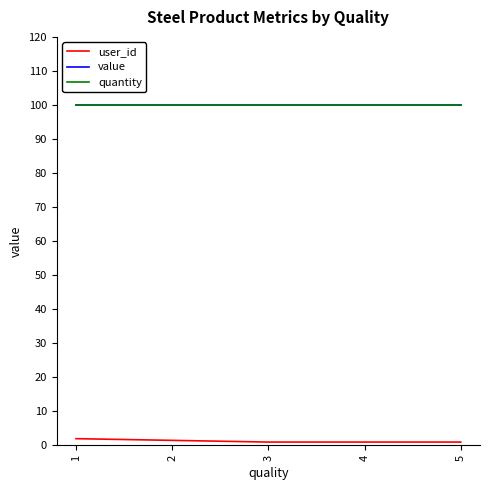

Between 2 and 3, which series saw the biggest shift?

user_id